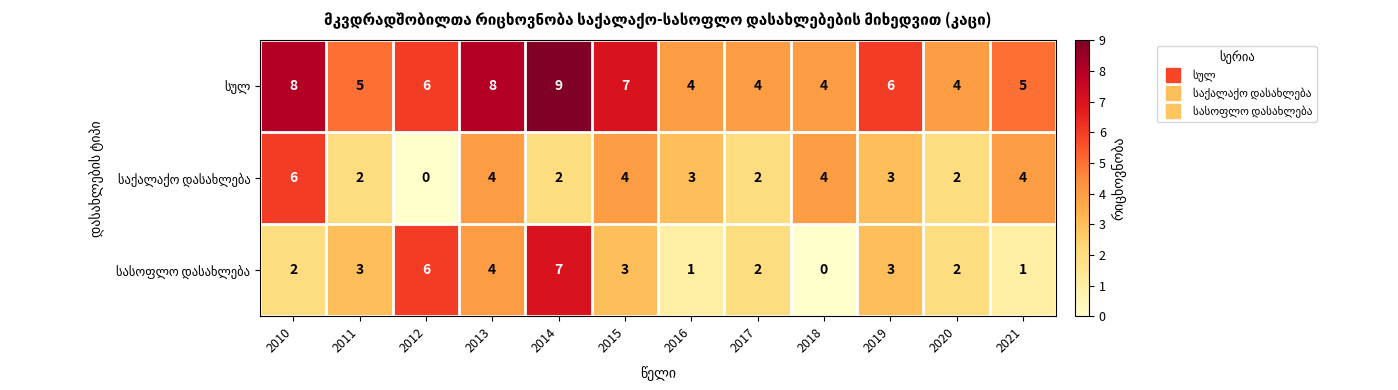

Which label corresponds to the largest value in the chart?

2014